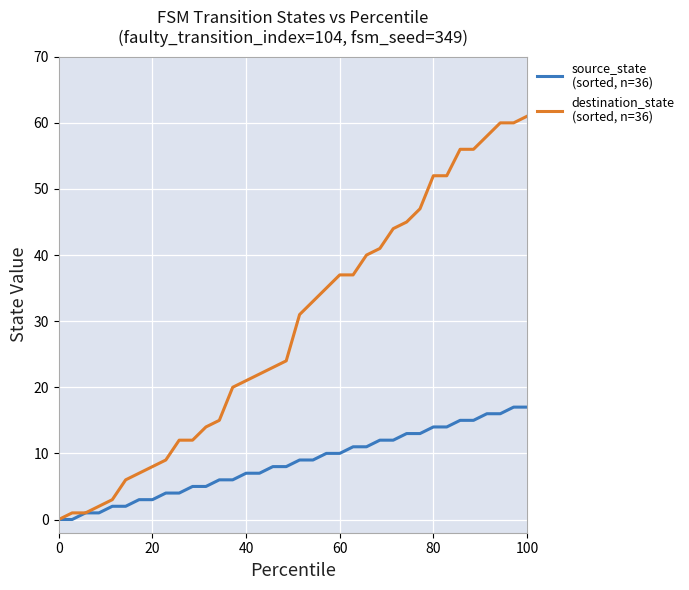

What is the greatest value displayed?

61